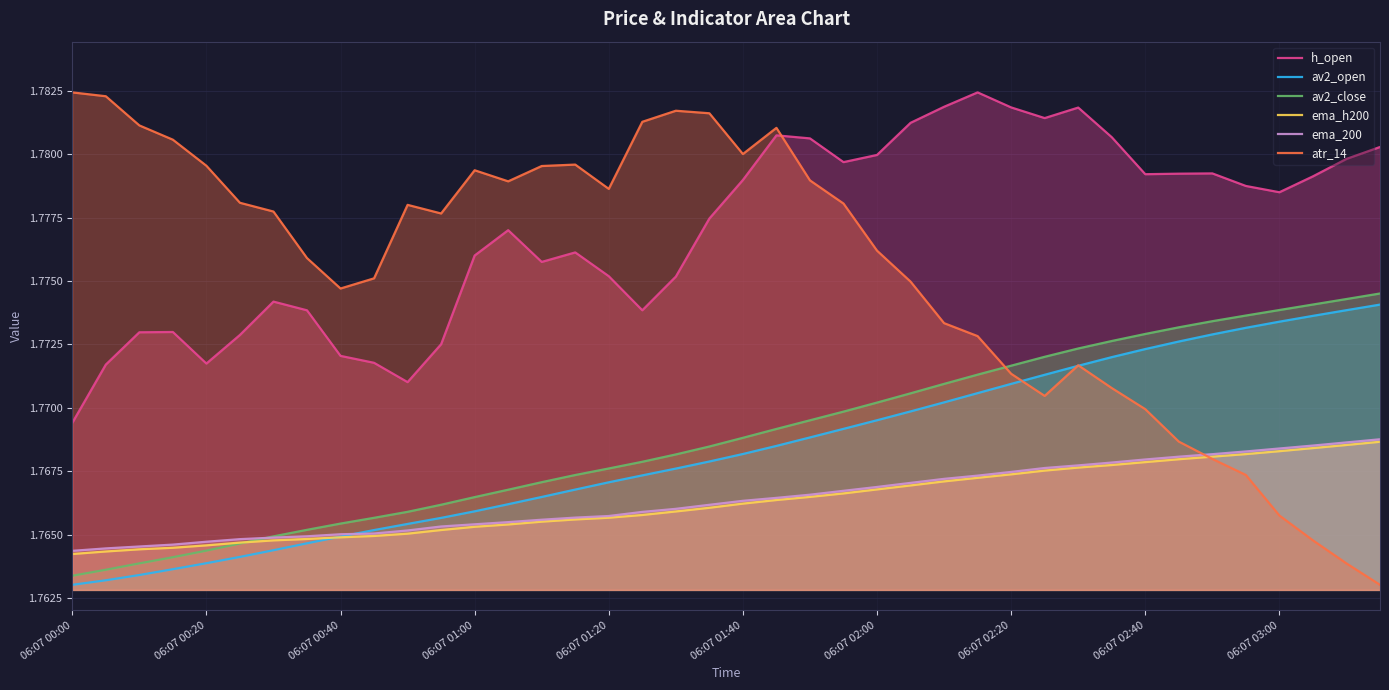

The ema_h200 series shows 2.9 at 06:07 01:00. True or false?

False